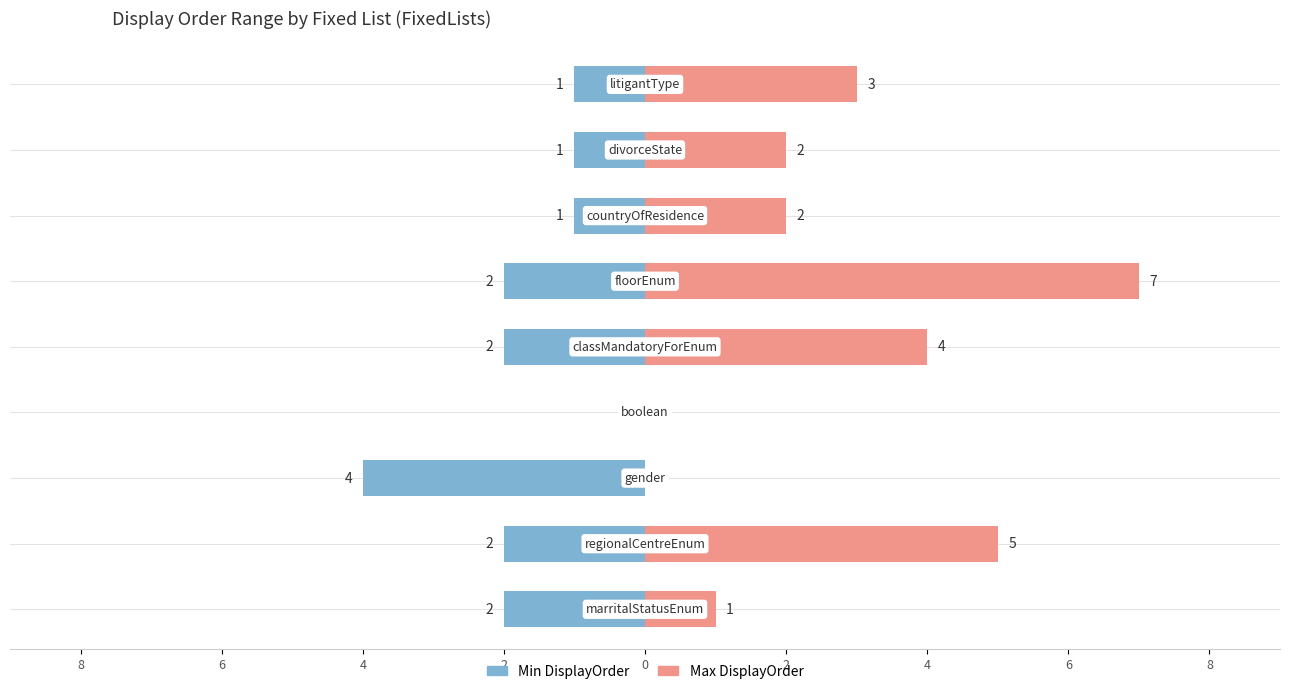

The chart shows a value of 1 at divorceState. True or false?

True